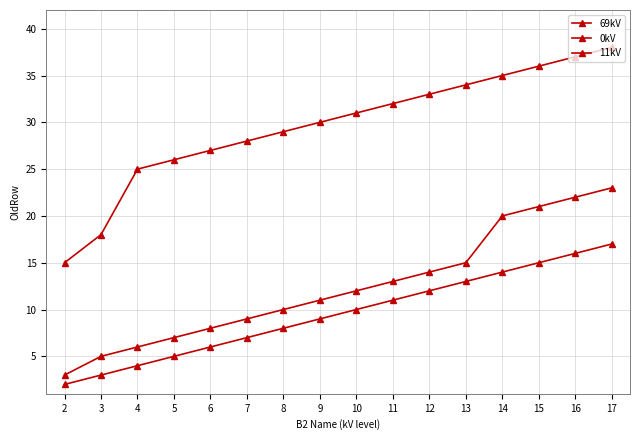

Where does the 0kV series first go above 12?

11